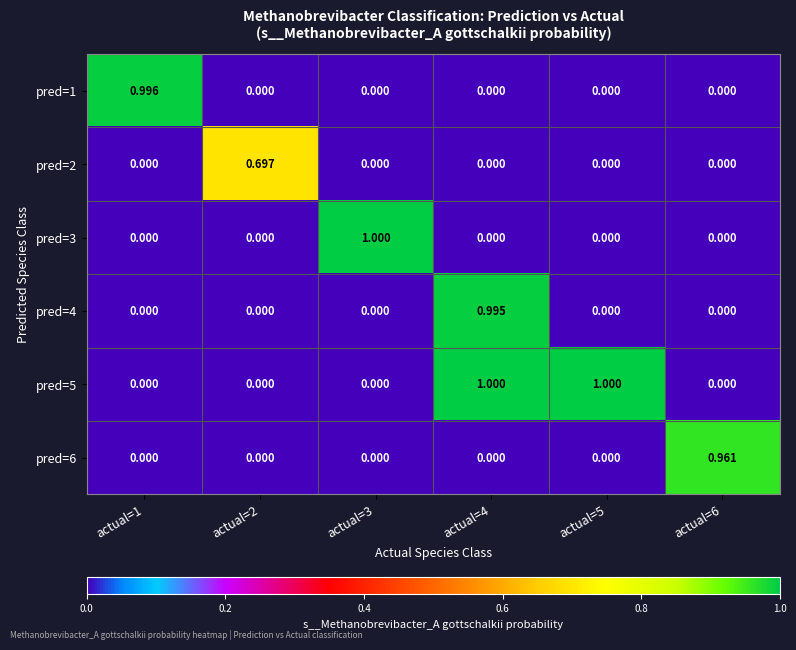

At how many categories does at least one series exceed 0?

6